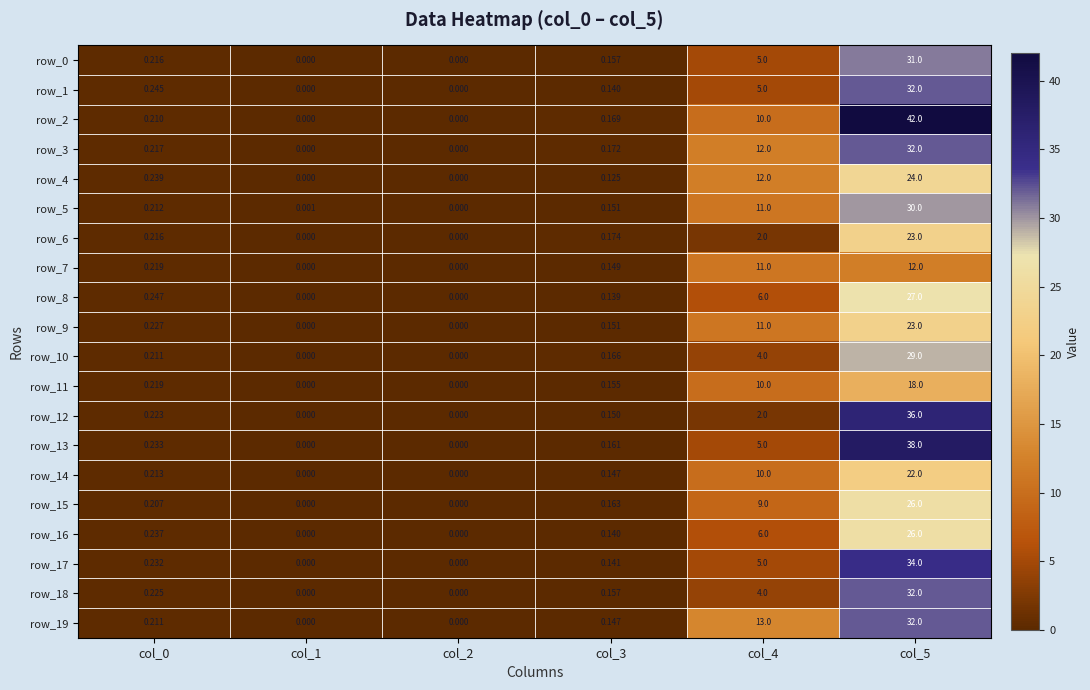

Is it true that row_18 equals 11.7 at col_5?

False